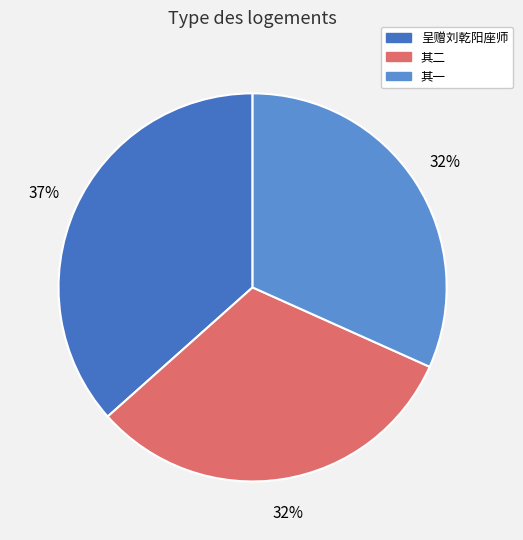

Between 其一 and 呈赠刘乾阳座师, which is larger?

呈赠刘乾阳座师